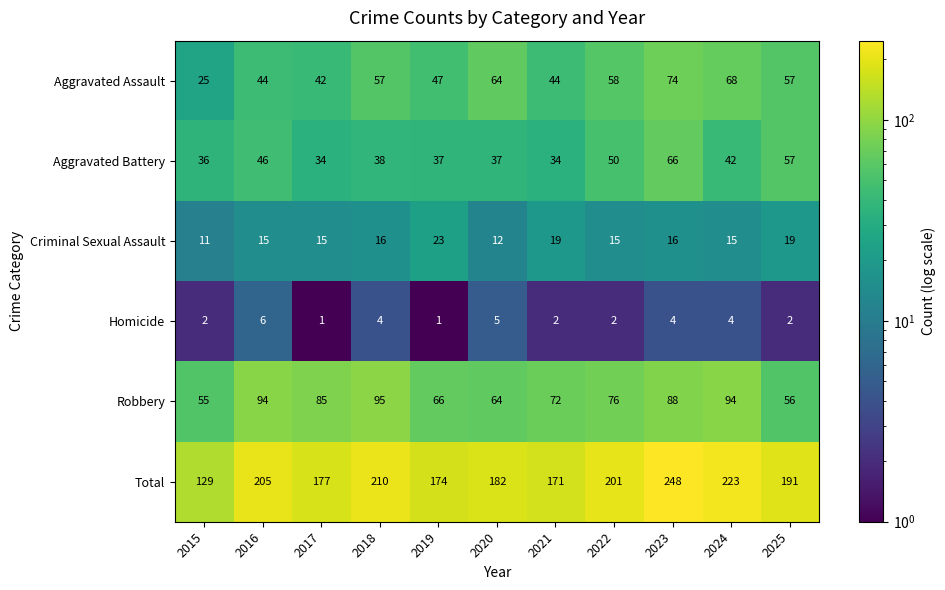

What is the difference between the second highest and minimum values in the Aggravated Assault series?

43